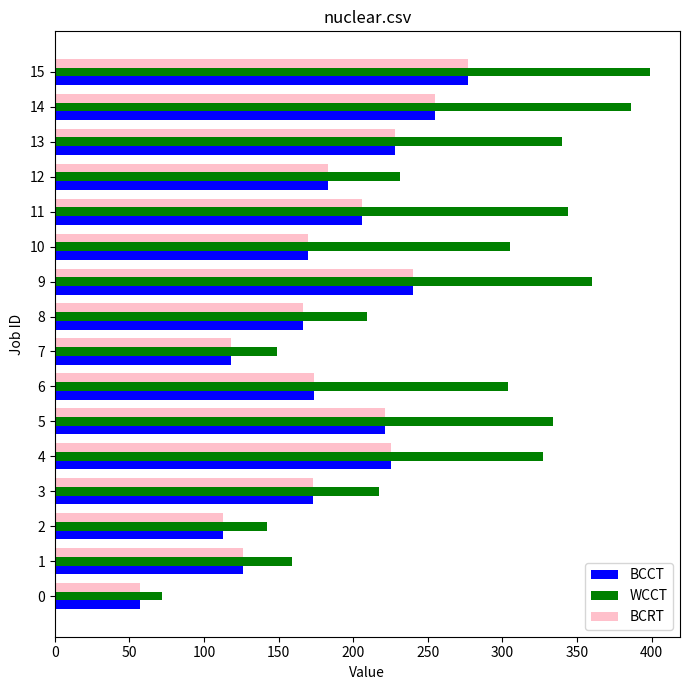

What is the difference between the maximum and second lowest values in the BCRT series?

164